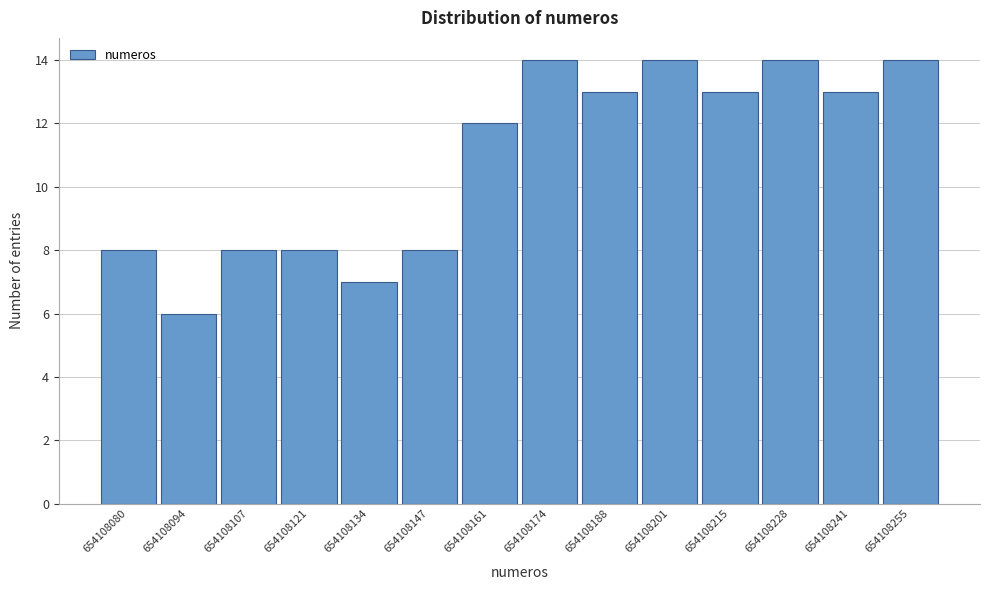

How tall is the bar that spans 654108182 to 654108194 on the x-axis? Neither the bar edges nor the heights are printed on the chart, so give them approximately, as read against the axes.

13